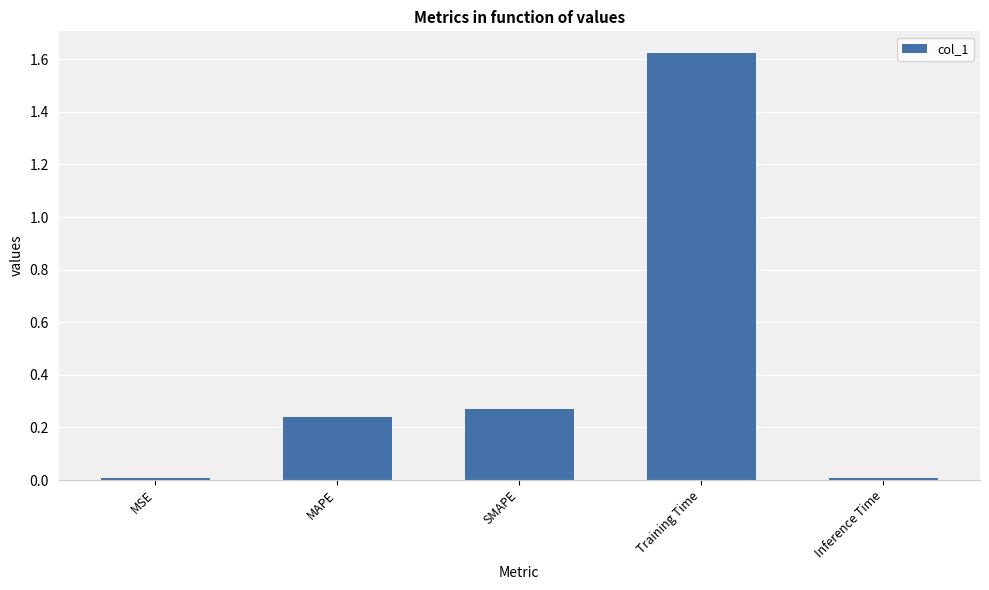

Count the number of categories in the chart.

5